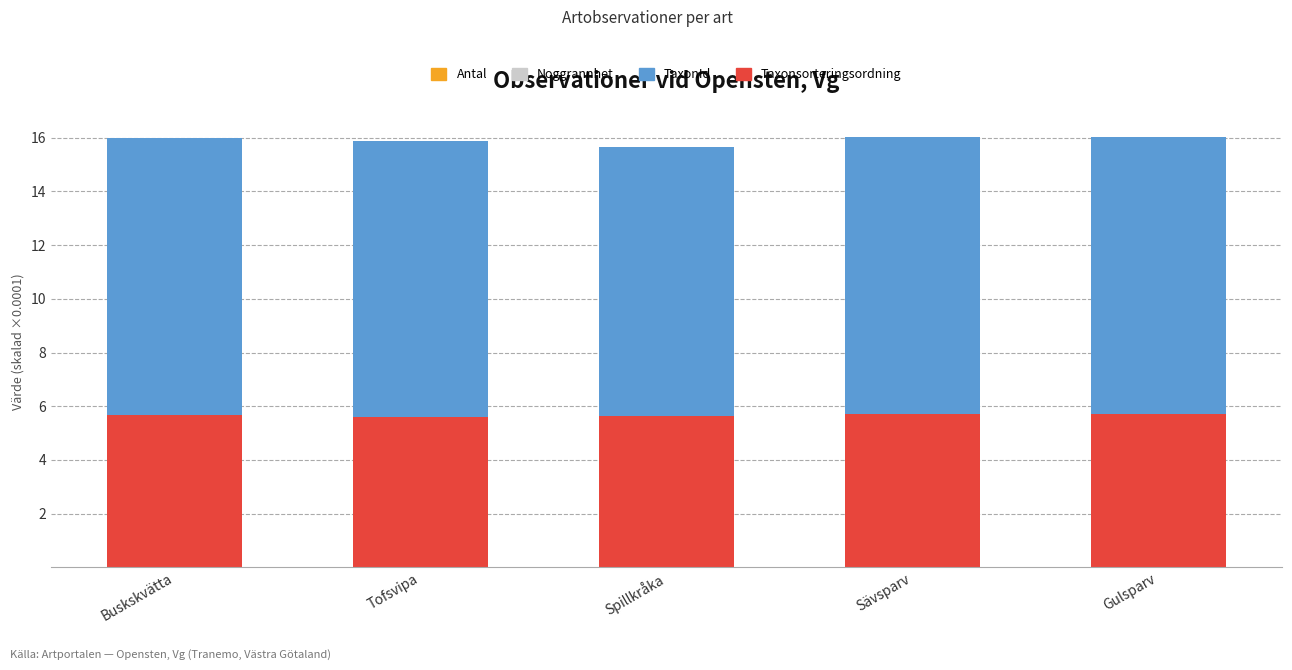

How many data points does each series have?

5